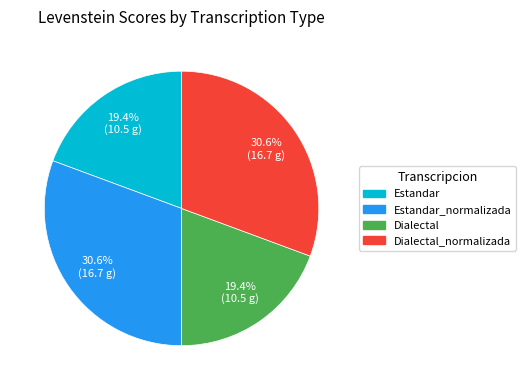

Does any single category account for the majority?

No